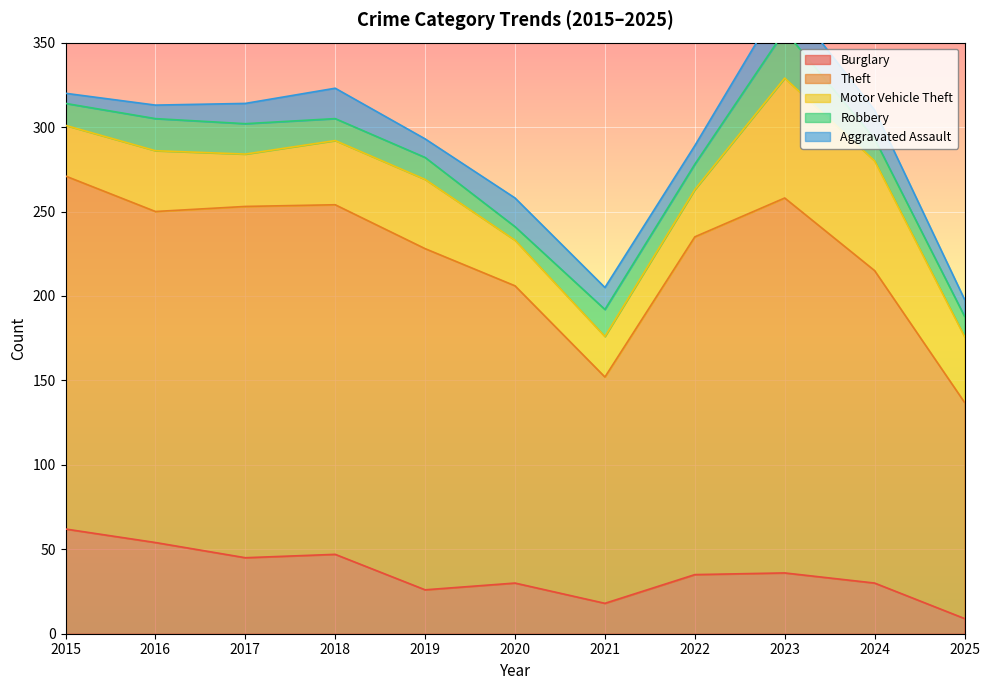

At which label does Aggravated Assault first exceed 12?

2018